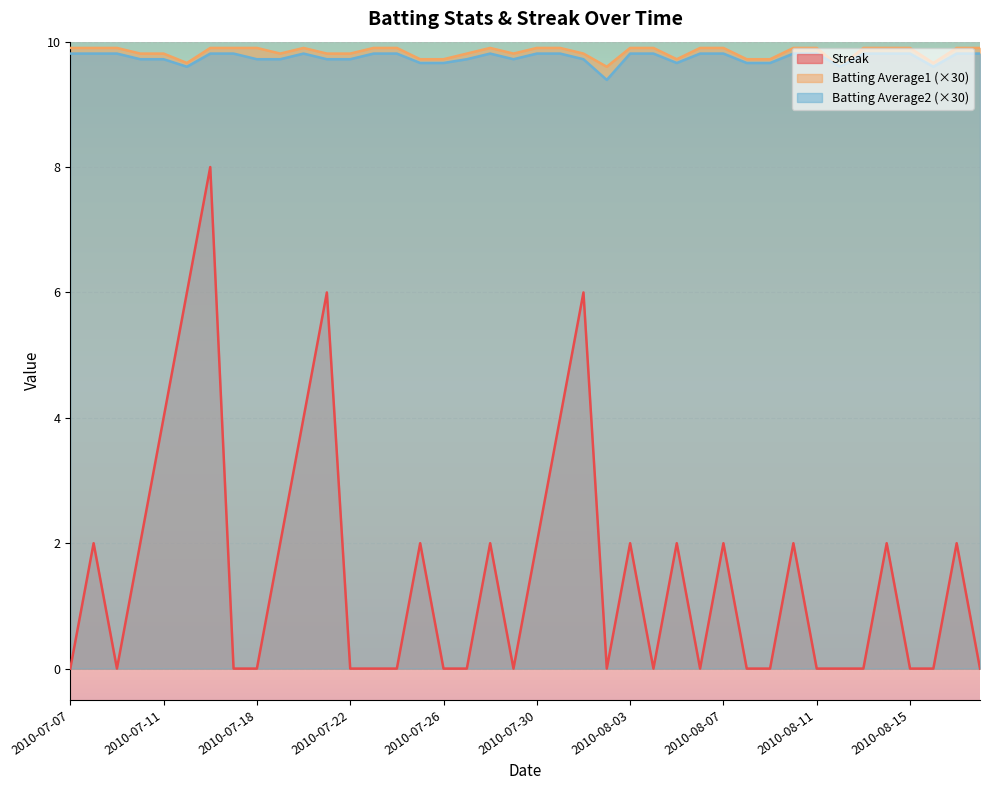

At which category does Batting Average2 reach its first local peak?

2010-07-20